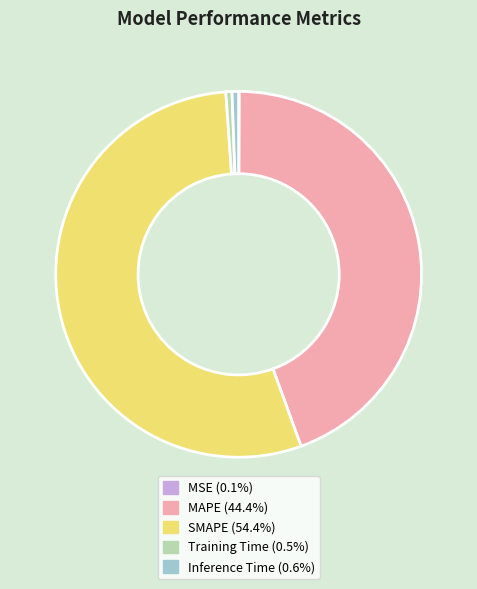

Is there any slice that represents more than half of the pie?

Yes